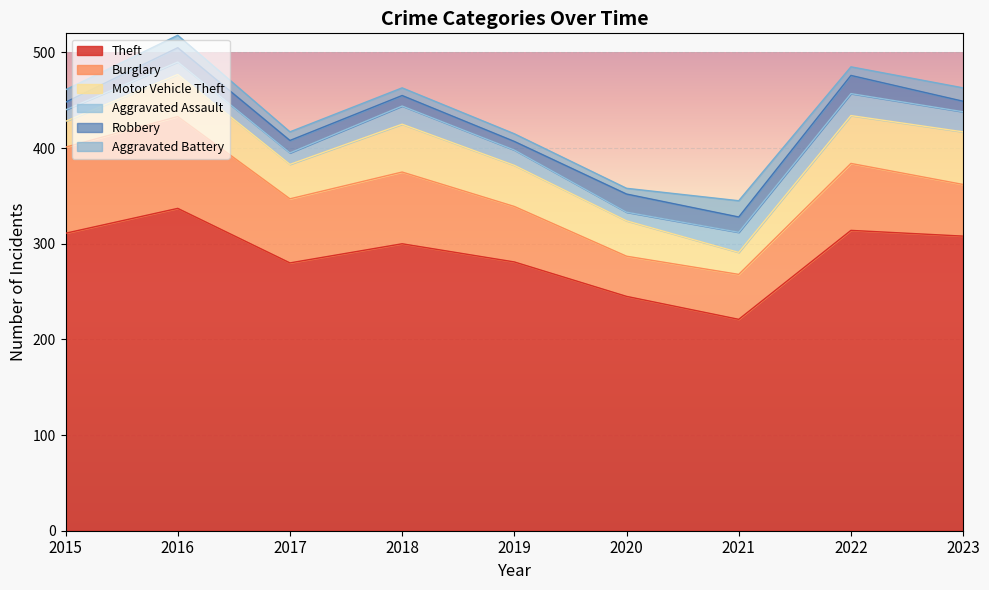

How many values in the Theft series exceed 300?

4